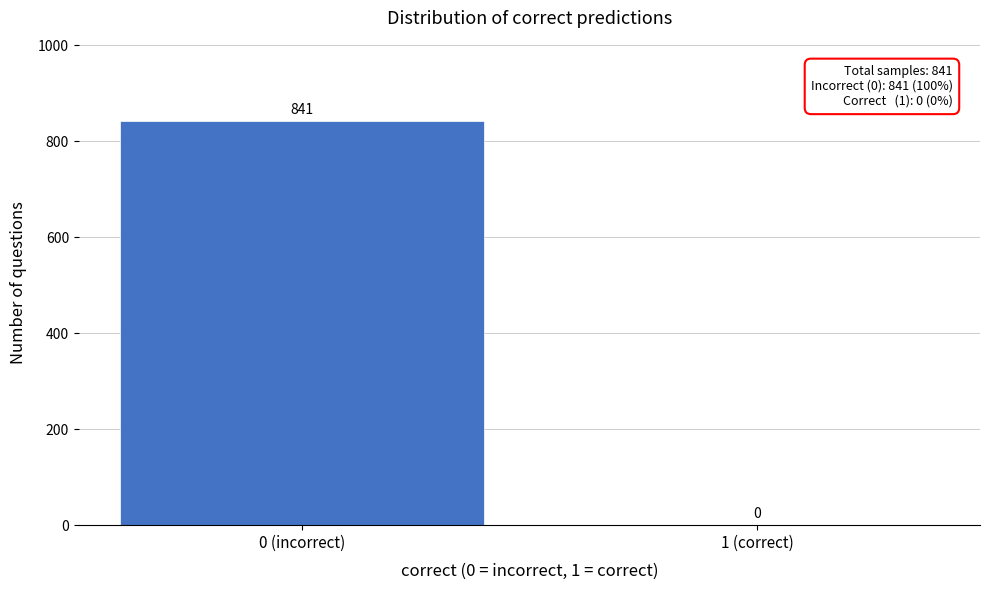

Reading left to right, extract all data points from this chart.

0 (incorrect)=841	1 (correct)=0